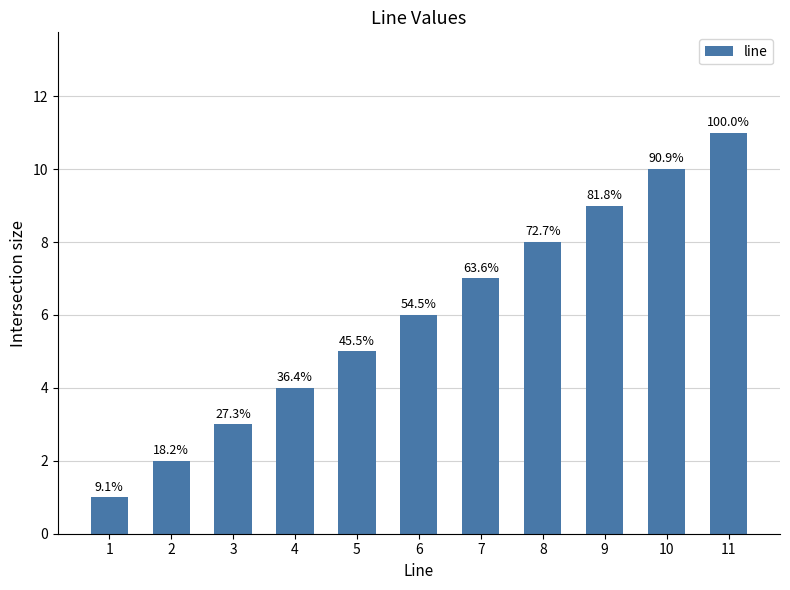

Between 5 and 1, which is larger?

5